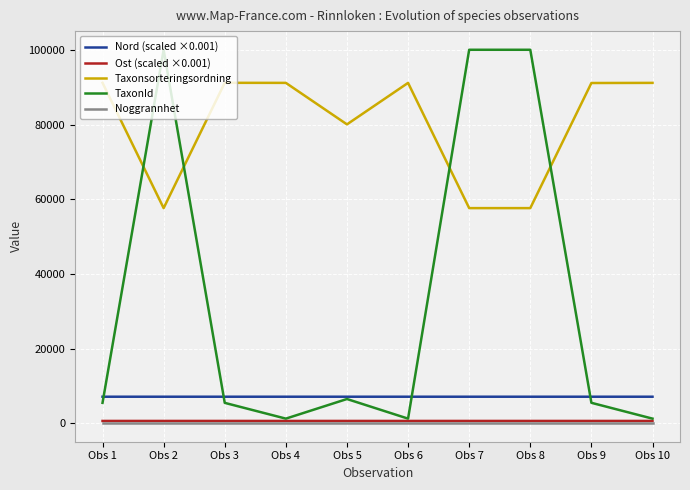

What is the average value of the Noggrannhet series?

15.0